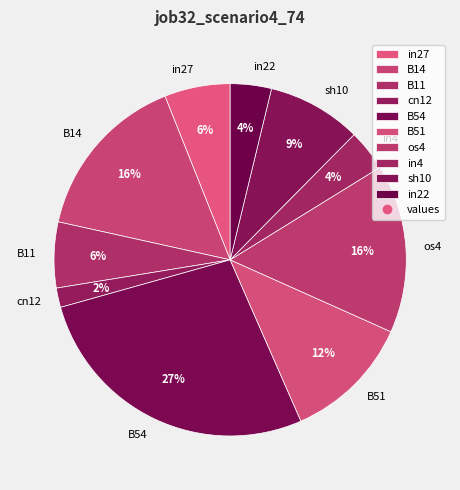

To the nearest percent, what percentage of the pie is B51?

12%